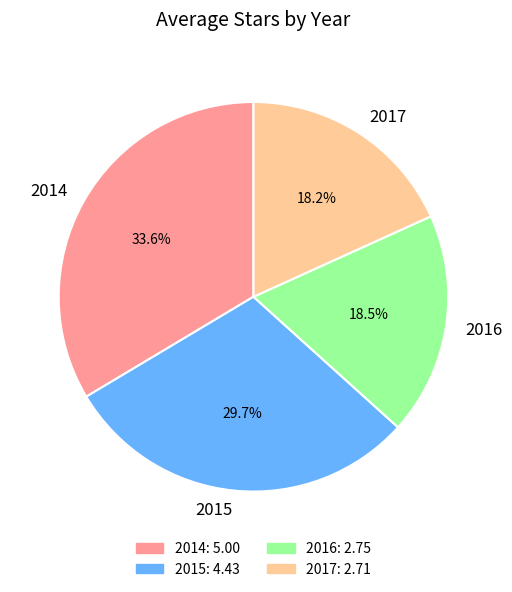

Is there any slice that represents more than half of the pie?

No